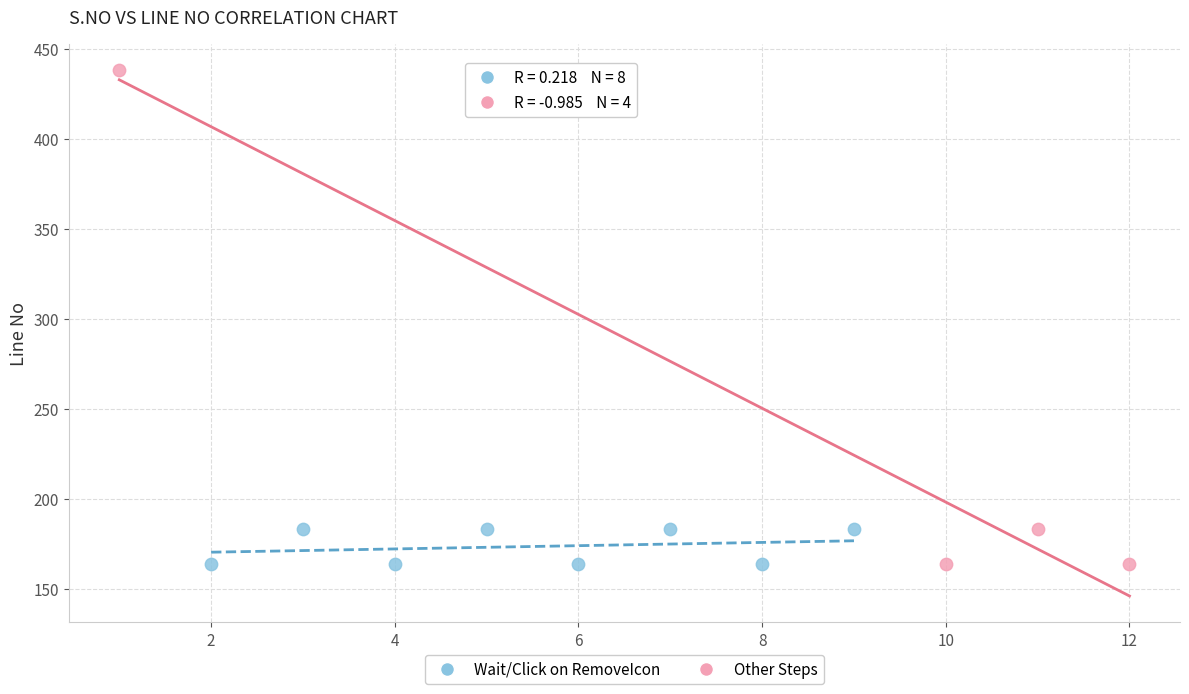

Which series reaches the maximum Y coordinate?

Other Steps